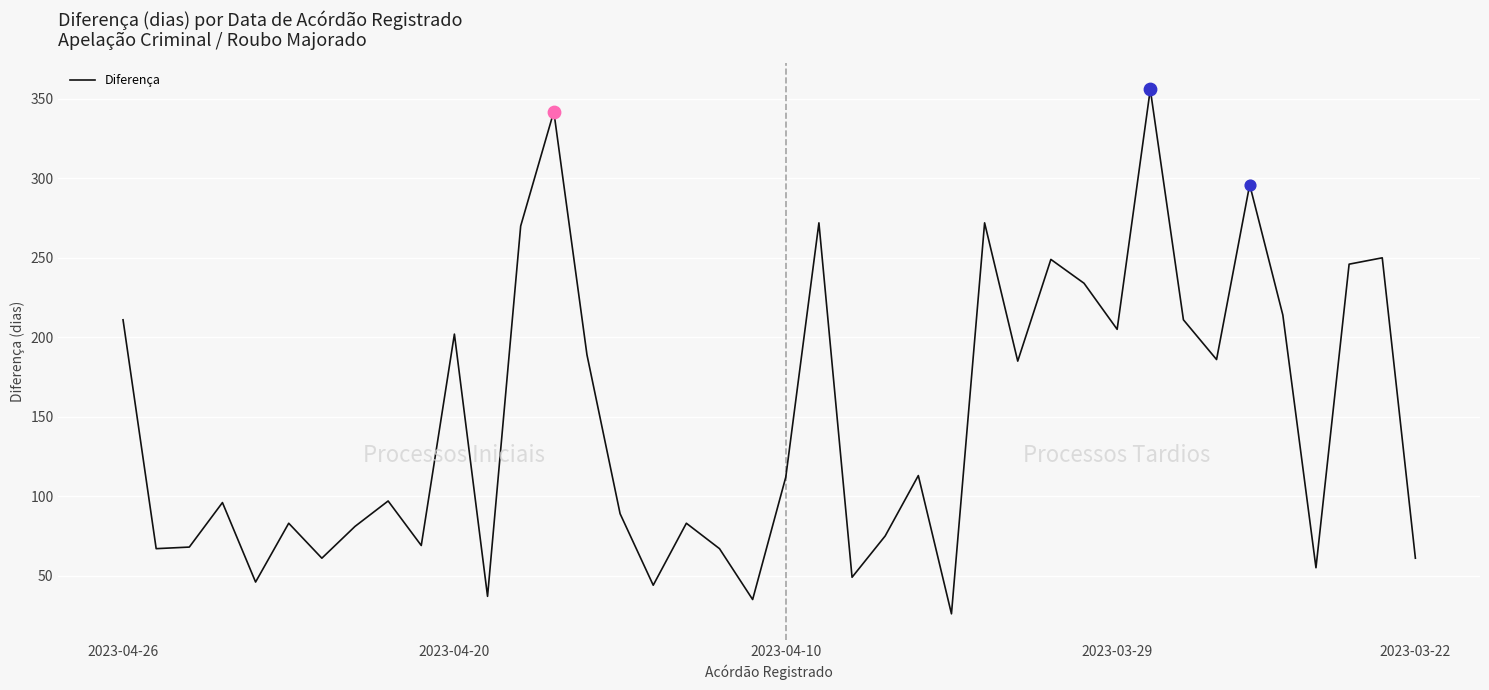

What is the greatest value displayed?

356